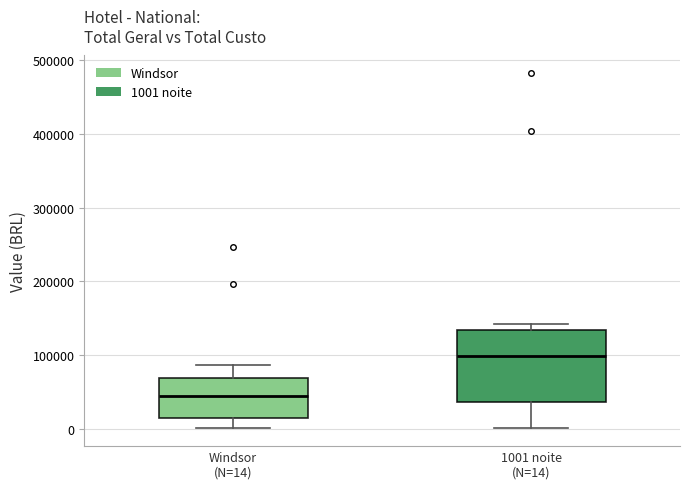

Where is the lower edge of the box for Windsor (N=14) on the y-axis? The values are not printed on the chart, so give them approximately, as read against the axis.

20000